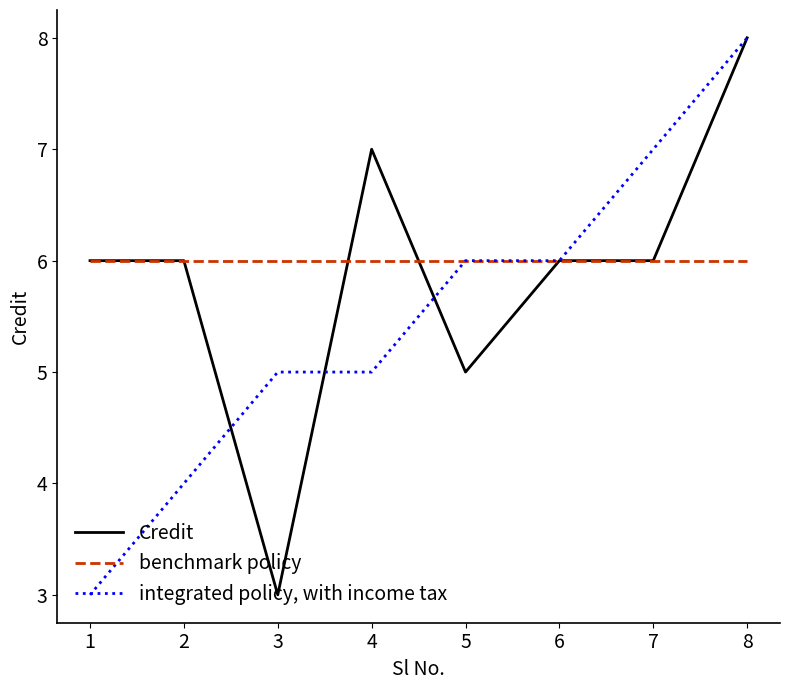

Reading left to right, extract all data points from this chart.

Credit: 6	6	3	7	5	6	6	8
benchmark policy: 6	6	6	6	6	6	6	6
integrated policy, with income tax: 3	4	5	5	6	6	7	8